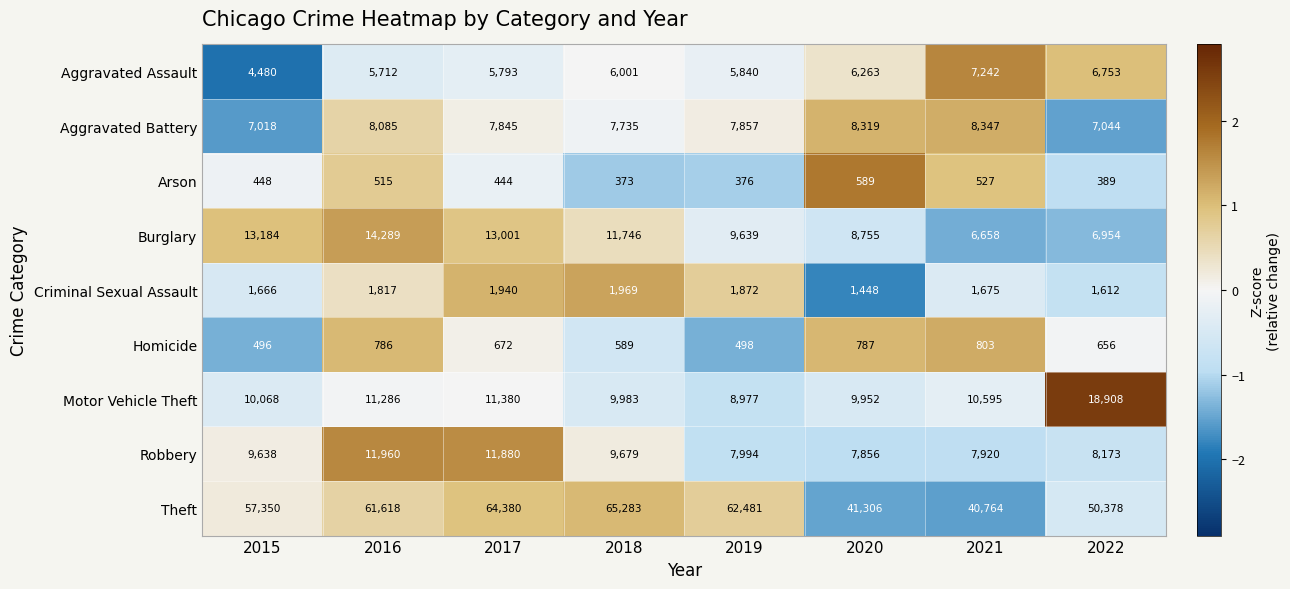

The value of Criminal Sexual Assault at 2022 is 2337. True or false?

False